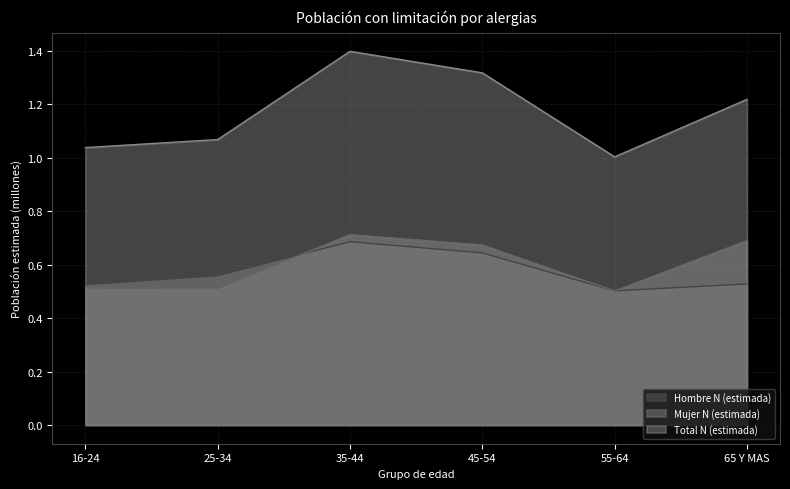

True or false: Total N (estimada) has a value of 1.2 at 65 Y MAS.

True